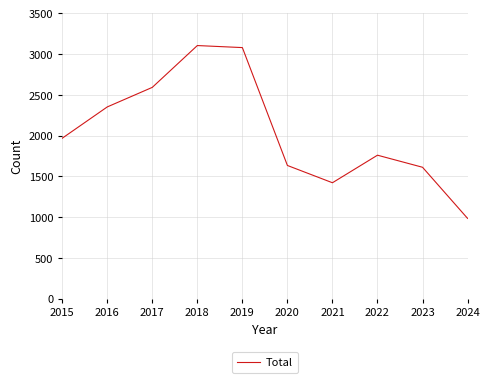

What is the change in value from 2018 to 2024?

-2120